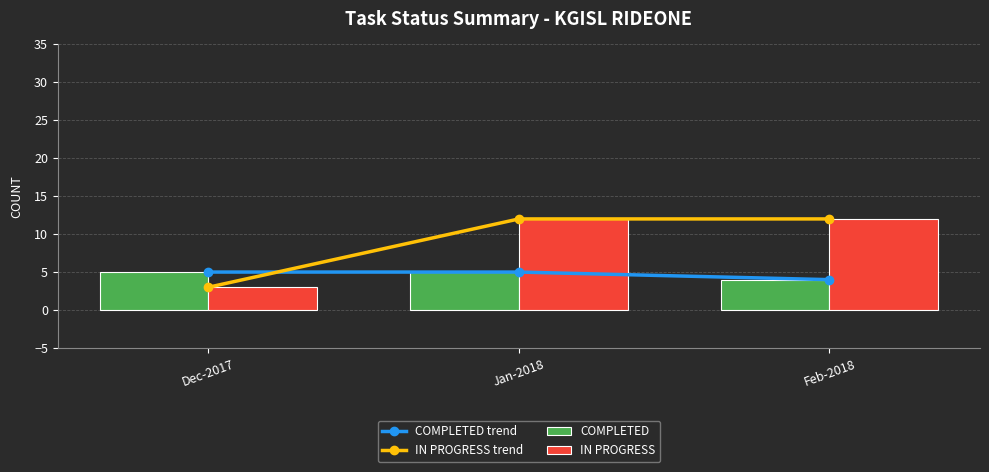

What are all the series names shown in the legend?

COMPLETED trend, IN PROGRESS trend, COMPLETED, IN PROGRESS